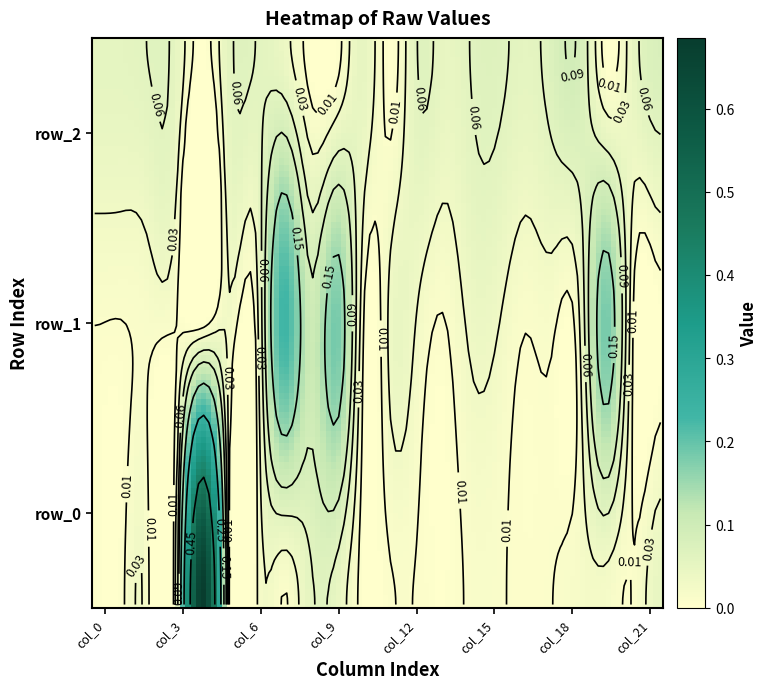

The row_1 series shows 0.2 at 19. True or false?

True